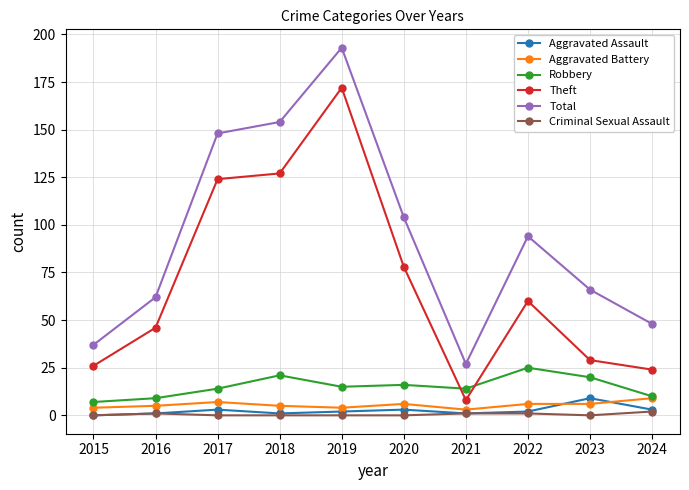

How many data points does each series have?

10